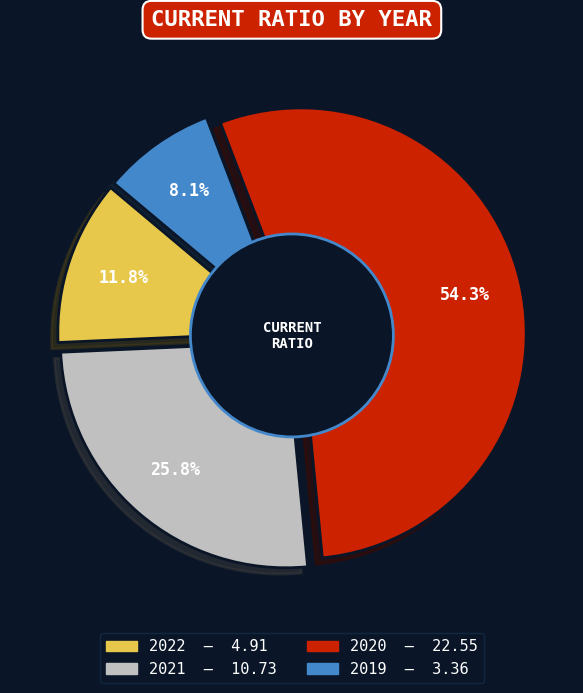

How many segments does this pie chart have?

4